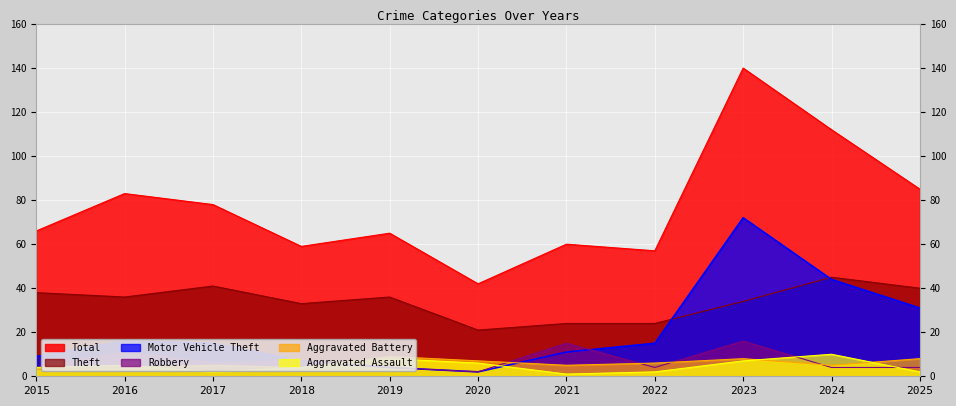

What is the sum of all Aggravated Battery values?

64